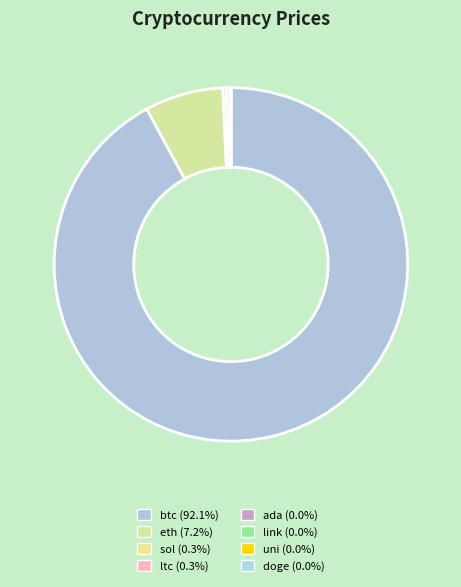

True or false: doge accounts for 0% of the total.

True